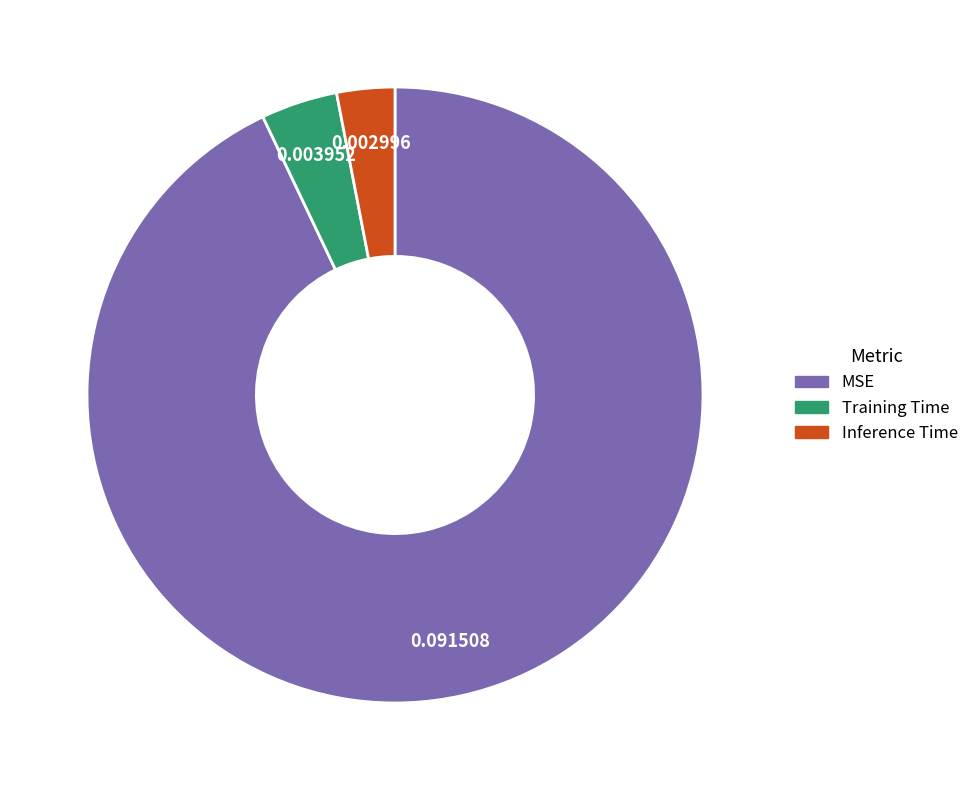

What is the largest slice in the pie chart?

MSE